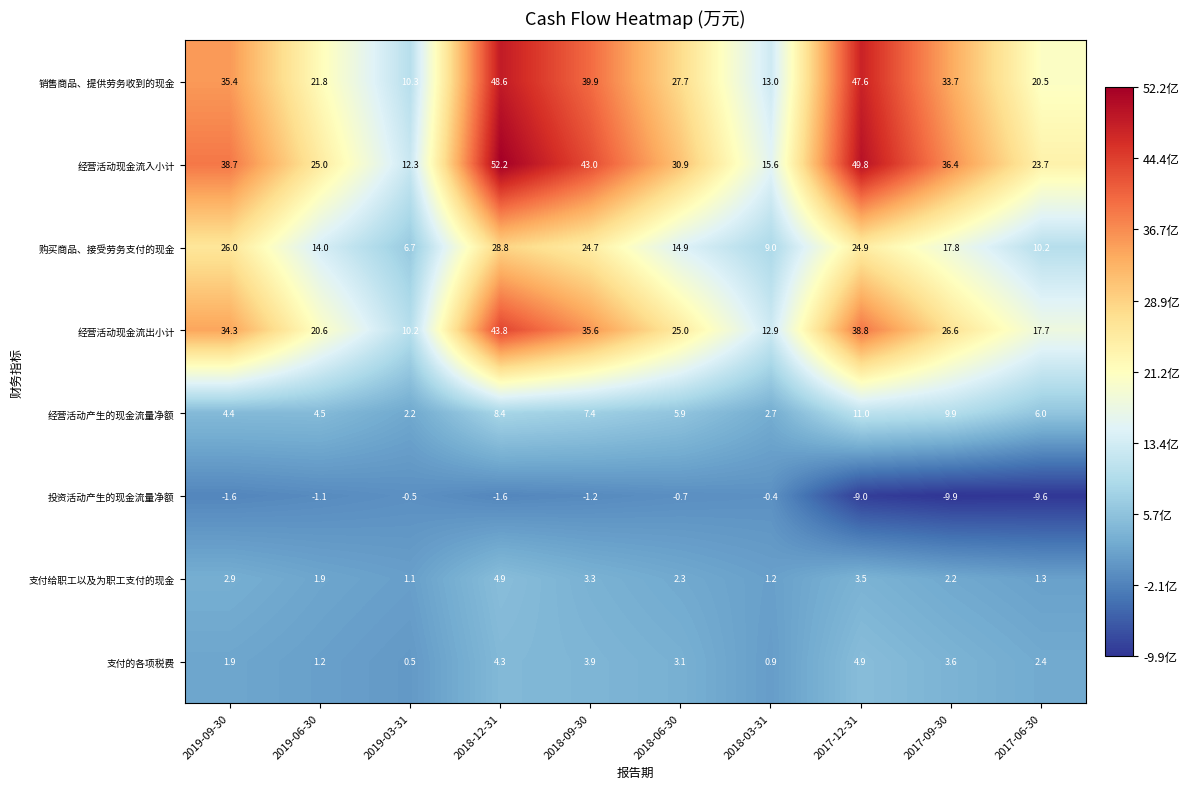

At which label does 购买商品、接受劳务支付的现金 first exceed 17?

2019-09-30